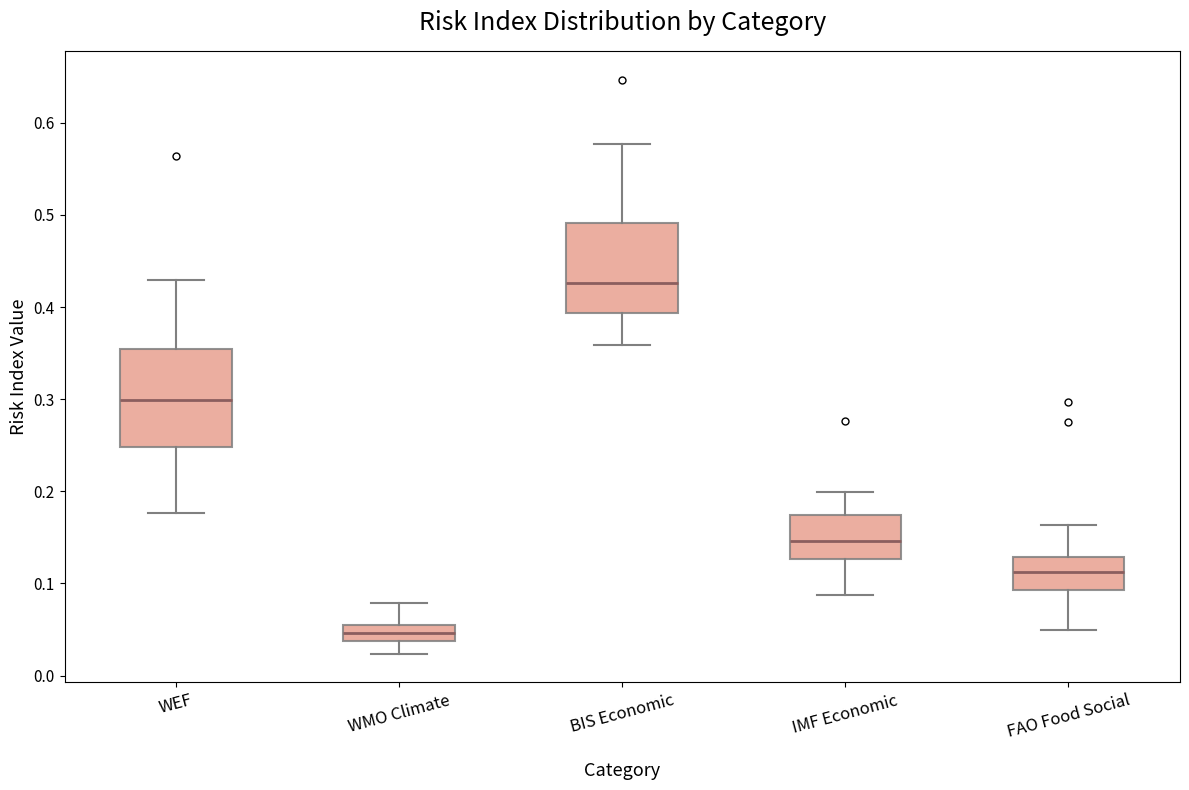

Reading left to right, read every box against the y-axis: the position of its median line, the range the box covers, and the ends of its whiskers. The values are not printed on the chart, so give them approximately, as read against the axis.

WEF: median 0.30, box 0.25 to 0.35, whiskers 0.18 to 0.43
WMO Climate: median 0.05 (inside the box), box 0.04 to 0.05, whiskers 0.02 to 0.08
BIS Economic: median 0.43, box 0.39 to 0.49, whiskers 0.36 to 0.58
IMF Economic: median 0.15, box 0.13 to 0.17, whiskers 0.09 to 0.20
FAO Food Social: median 0.11, box 0.09 to 0.13, whiskers 0.05 to 0.16